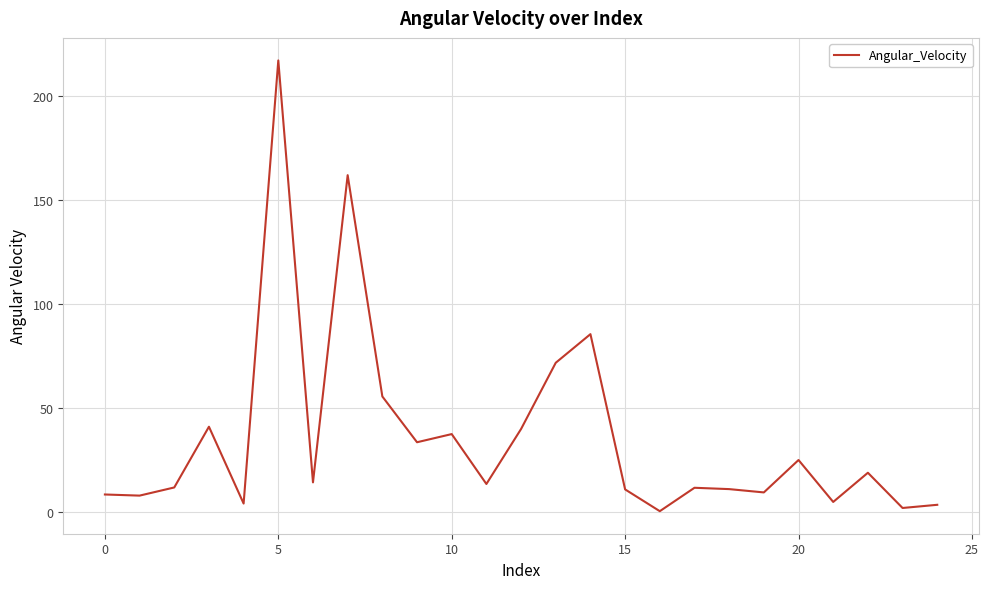

How many lines are shown in the chart?

1